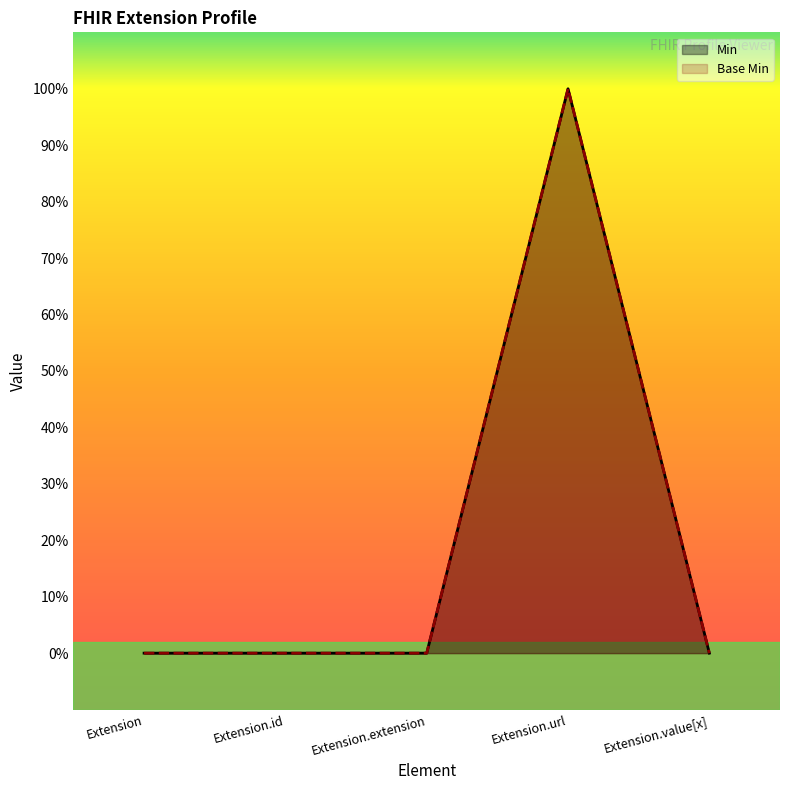

True or false: Min has more than 2 points higher than both neighbors.

False